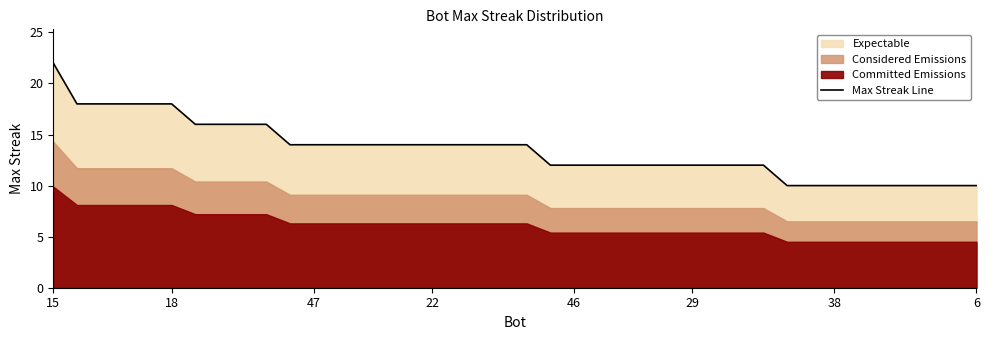

What is the change in value from 11 to 30?

-2